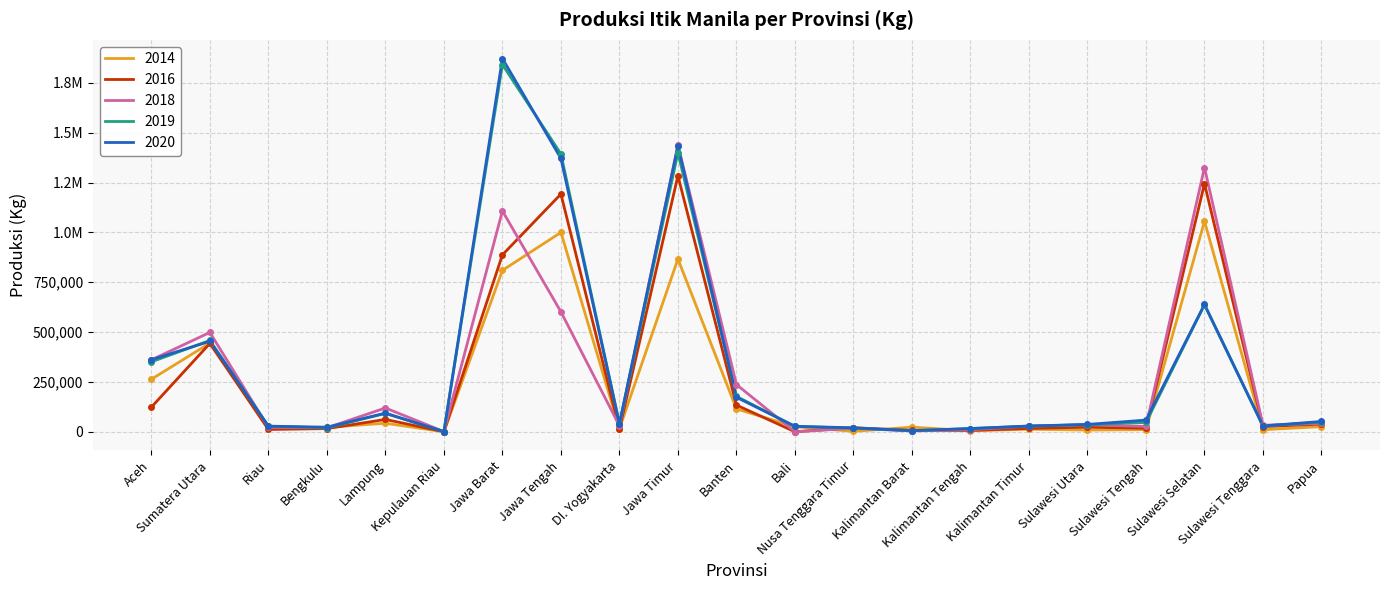

At which label does 2016 first exceed 22831?

Aceh